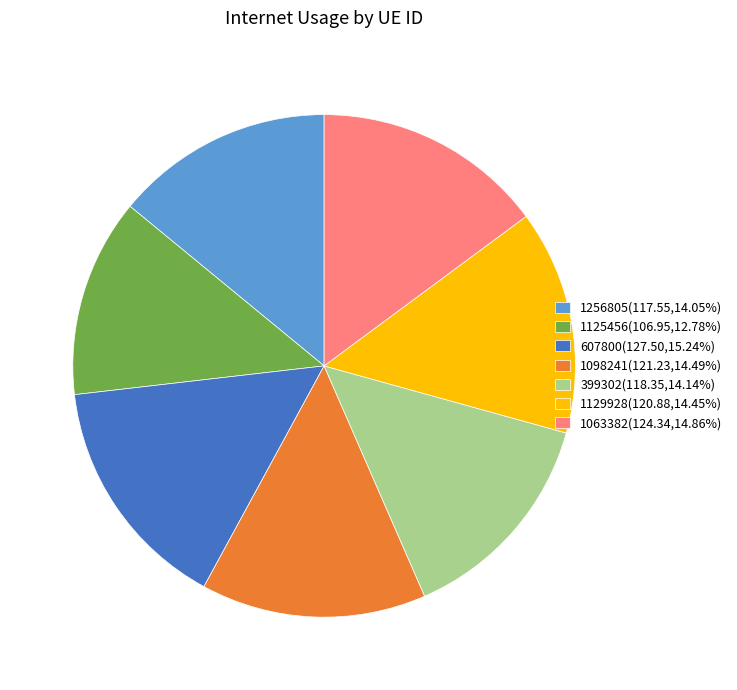

Does 607800 account for over 50% of the chart?

No